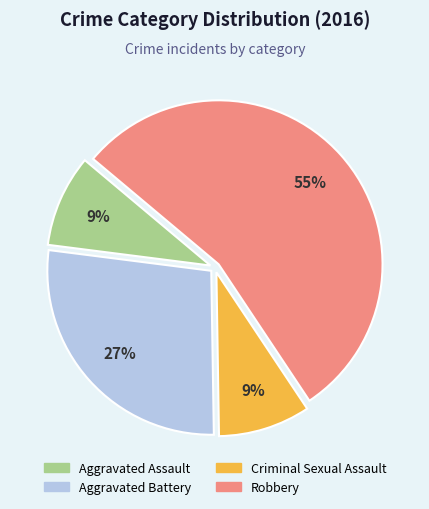

Count the number of slices in the pie.

4